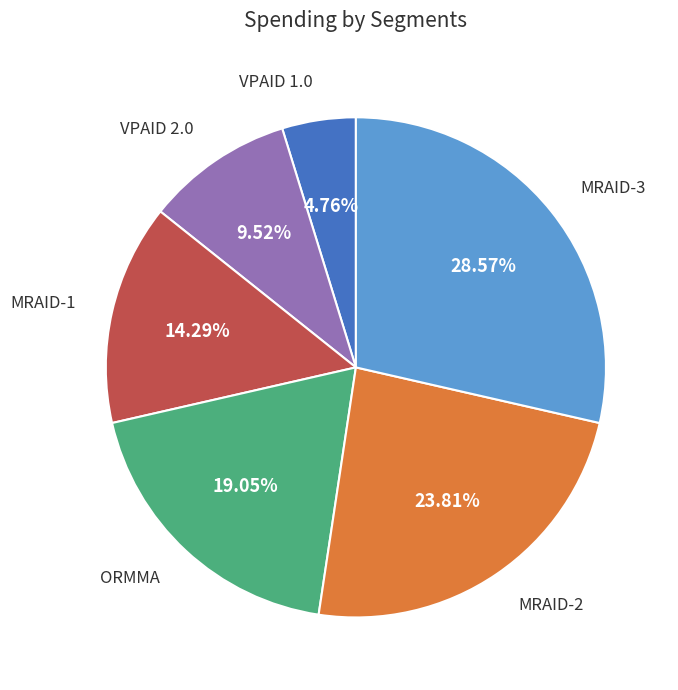

Is there a majority slice in this chart?

No